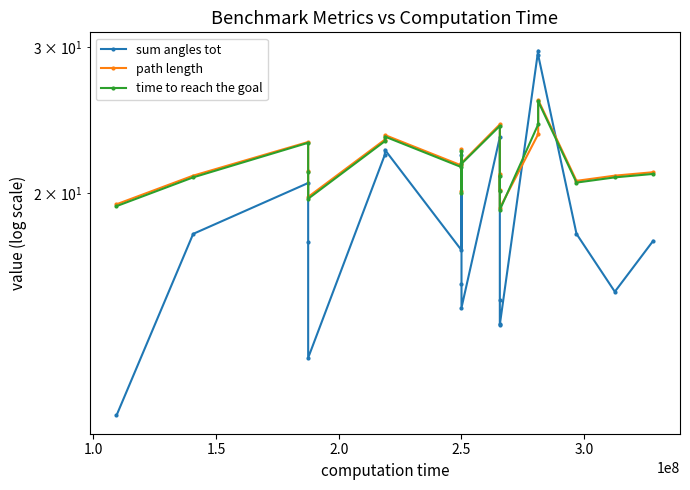

The sum angles tot series shows 6.6 at 3.5. True or false?

False